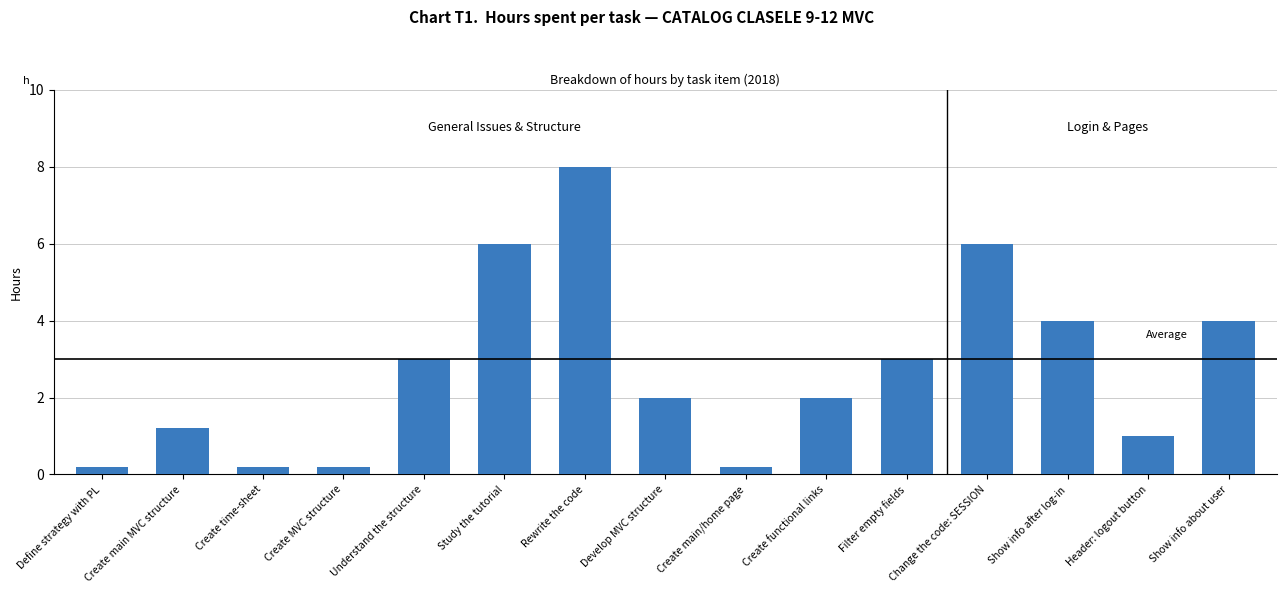

At which label does the data first exceed 2?

Understand the structure